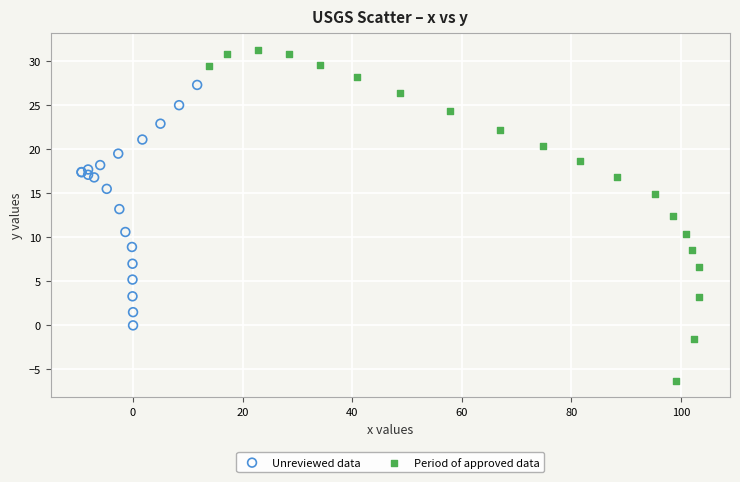

Which series contains the highest Y value?

Period of approved data